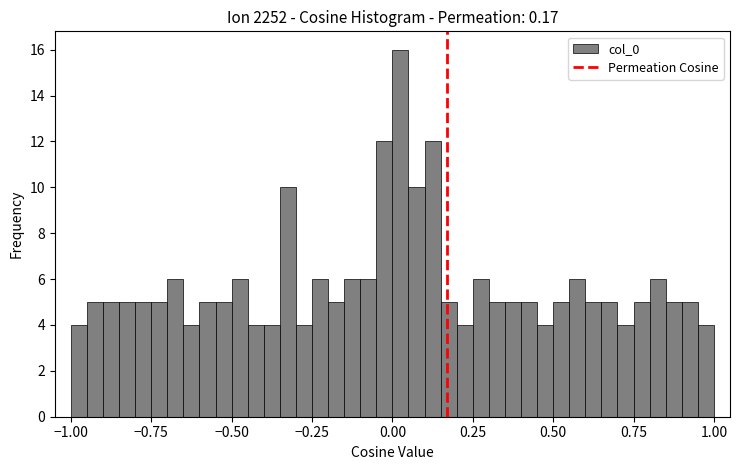

Around what value on the x-axis is the tallest bar? Give the approximate position of its centre, as read against the axis.

0.05